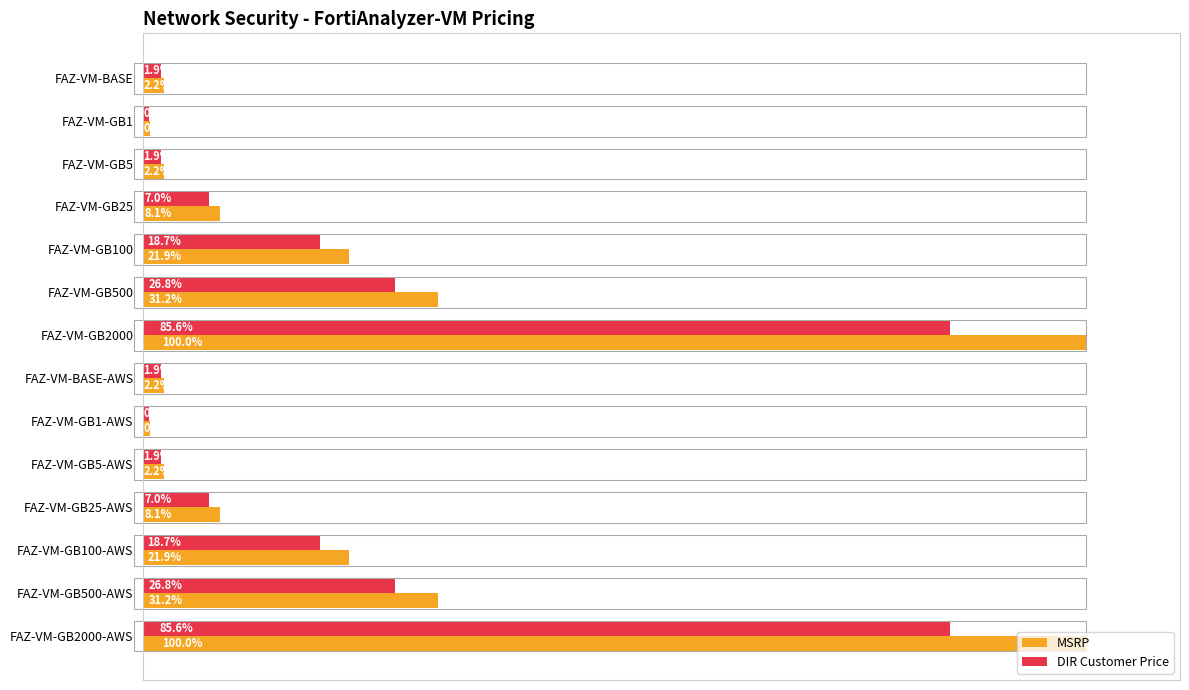

Rank the series by their maximum value, from lowest to highest.

DIR Customer Price, MSRP